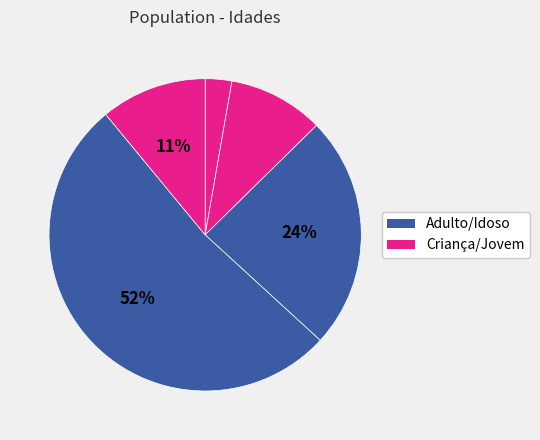

How many slices are in this pie chart?

5